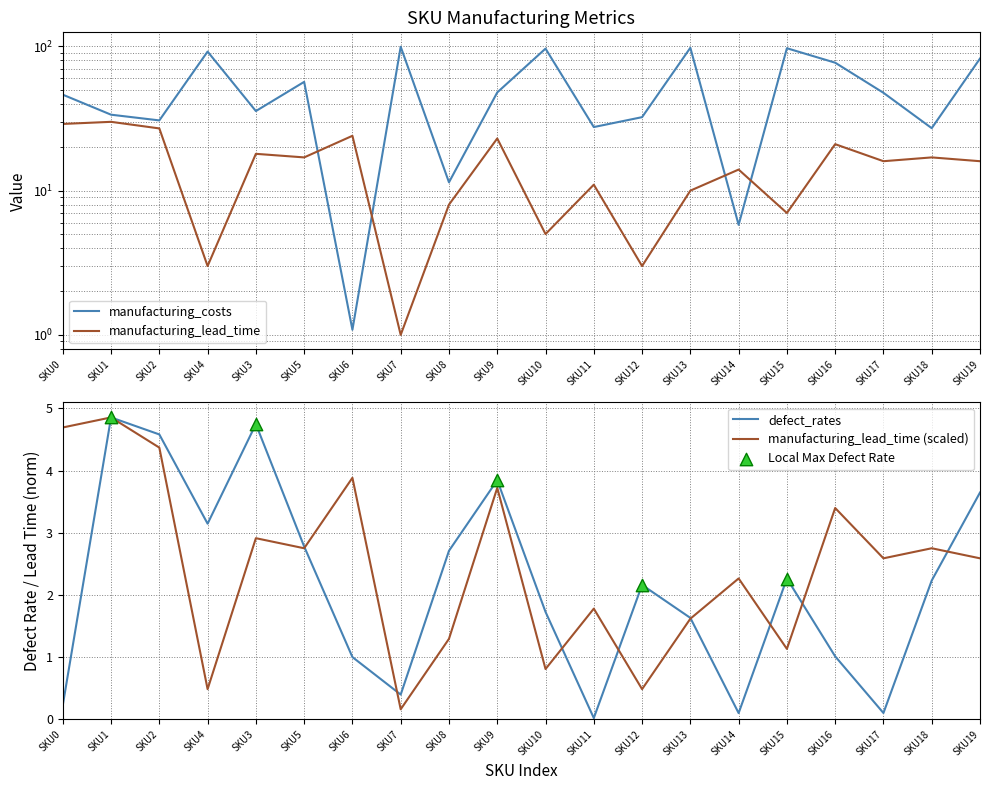

At how many categories does at least one series exceed 35?

12